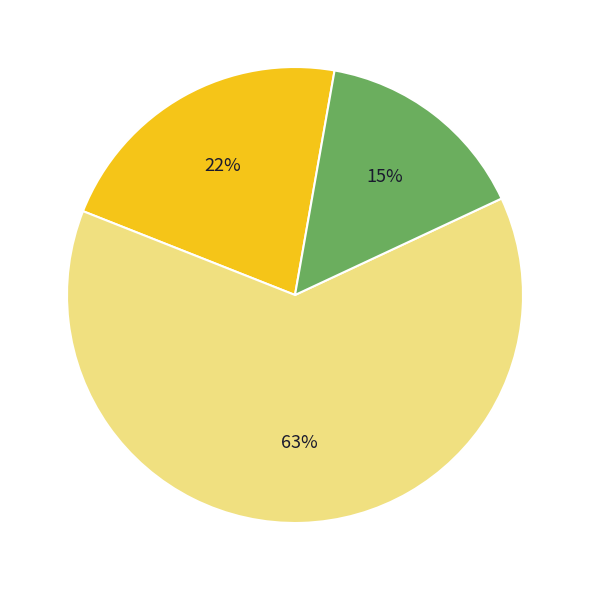

To the nearest percent, what is the average slice percentage?

33%